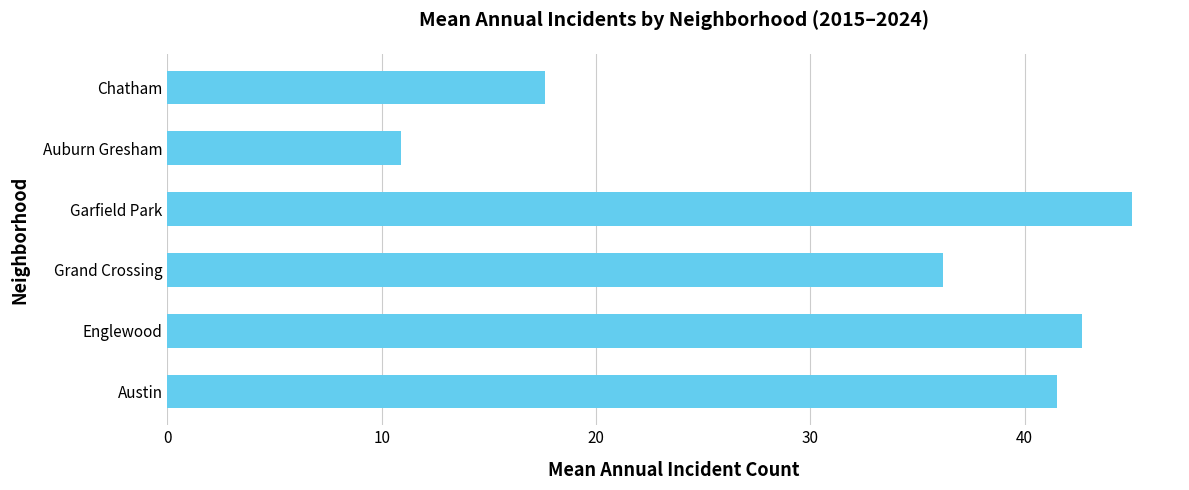

The value at Grand Crossing is 60.5. True or false?

False